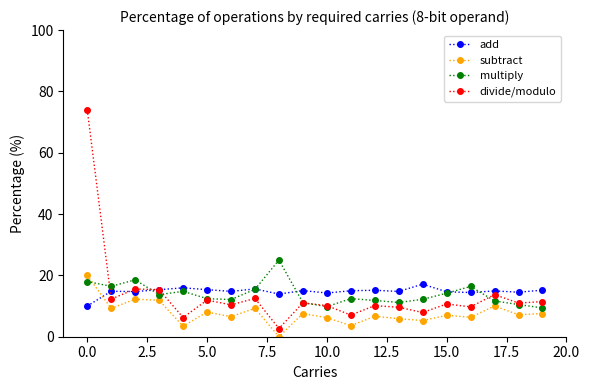

What are all the series names shown in the legend?

add, subtract, multiply, divide/modulo